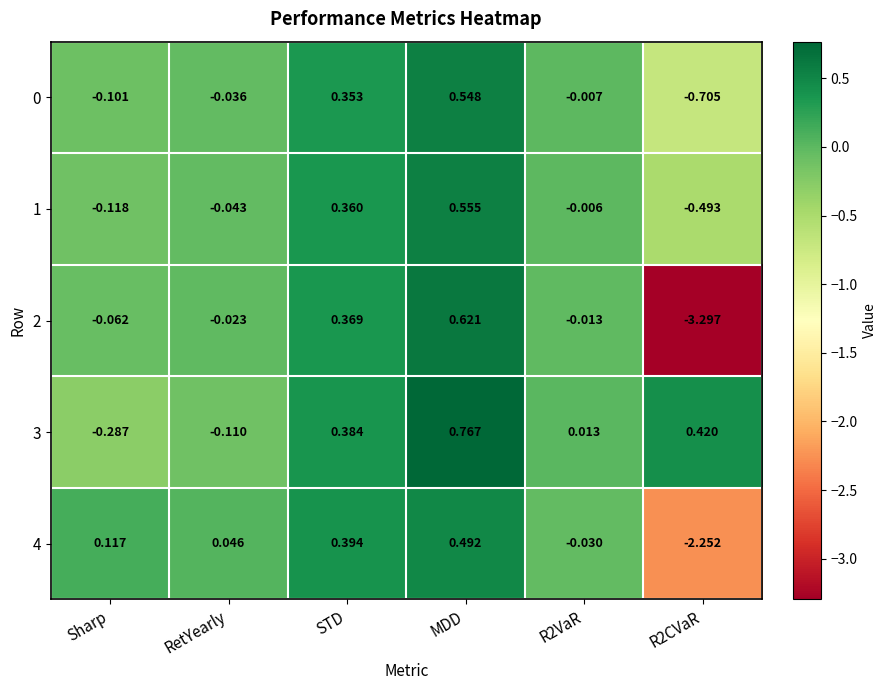

Which label corresponds to the smallest value in the chart?

R2CVaR